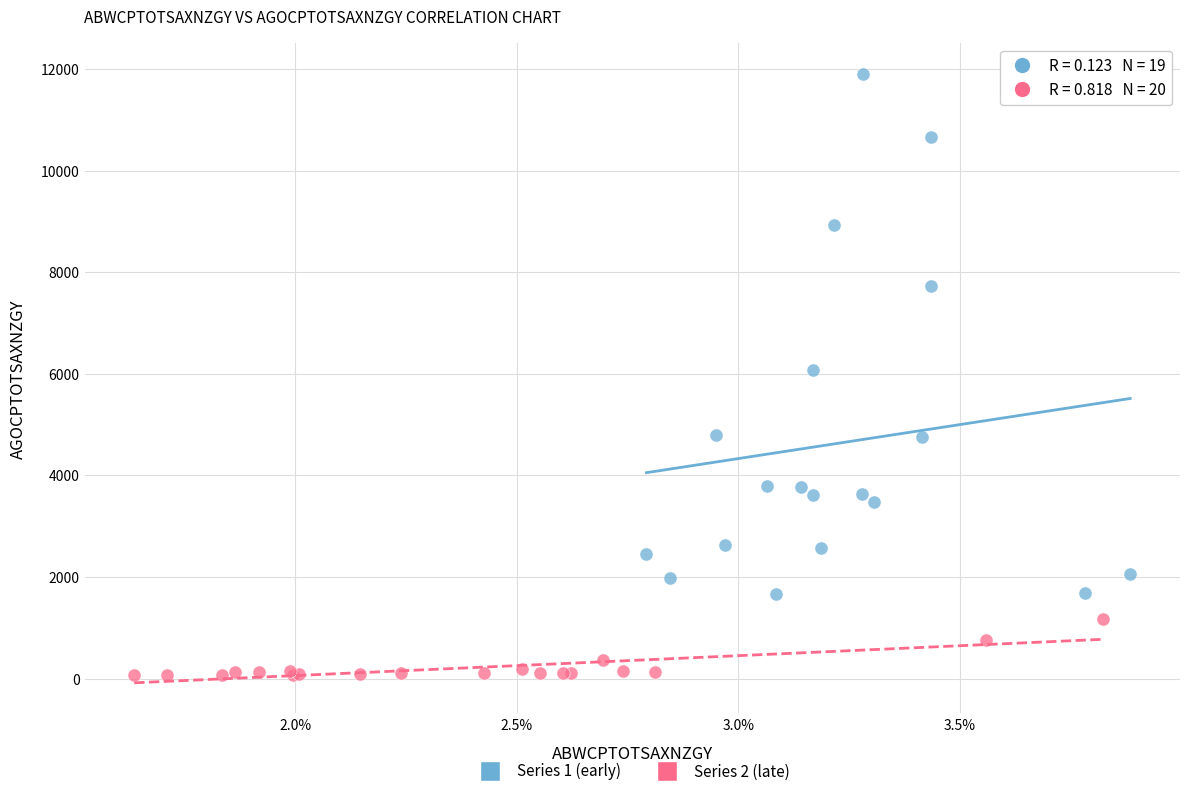

Which series reaches the minimum Y coordinate?

Series 2 (late)